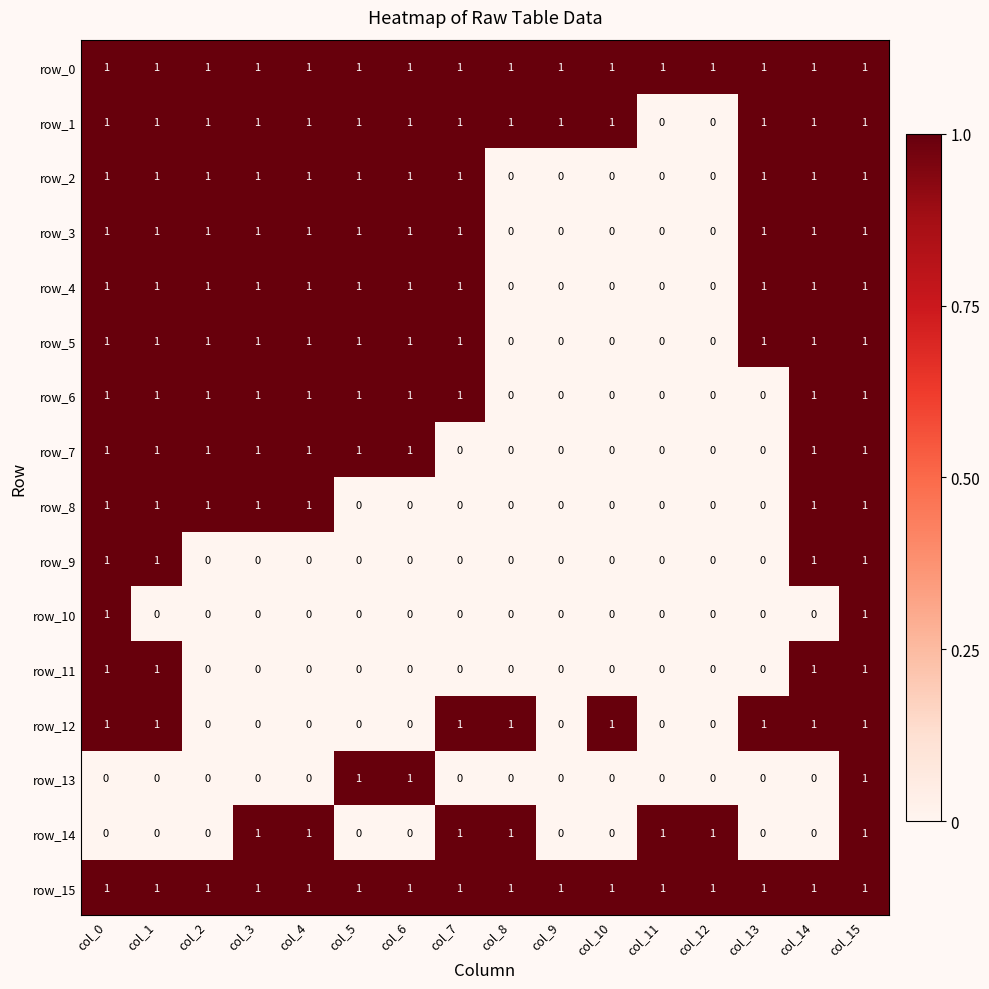

At which category is the sum across all series the highest?

col_15